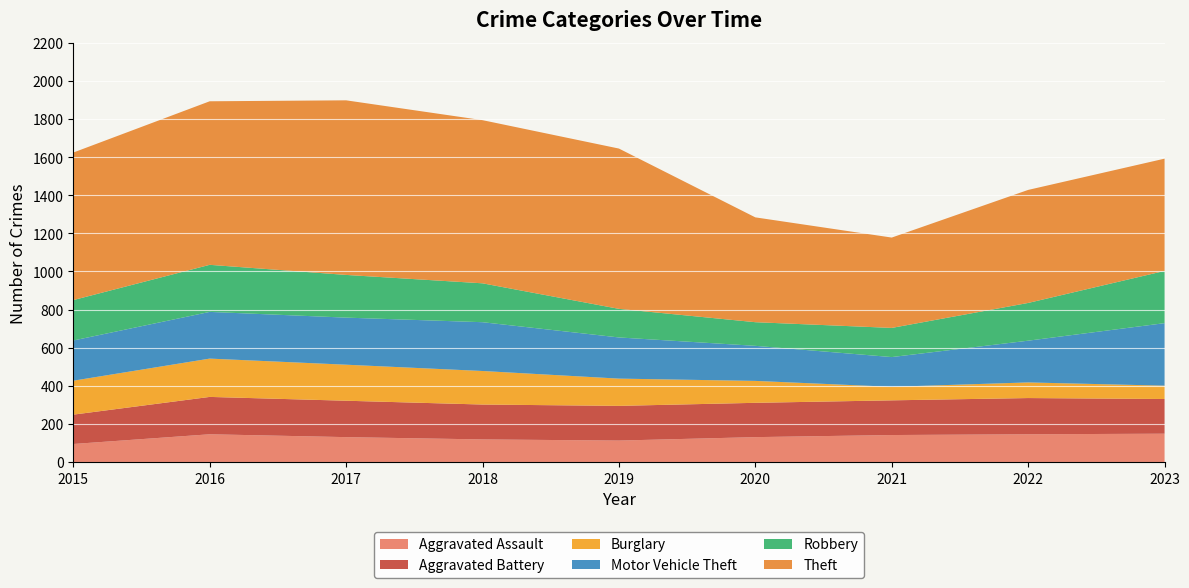

Reading left to right, what are all the values shown in this chart?

Aggravated Assault: 95	146	131	119	113	131	142	146	149
Aggravated Battery: 154	196	191	183	182	180	182	190	182
Burglary: 178	201	189	176	143	115	71	82	70
Motor Vehicle Theft: 211	245	247	256	216	184	156	219	328
Robbery: 212	247	224	204	150	124	153	198	274
Theft: 774	858	916	856	841	550	474	593	589